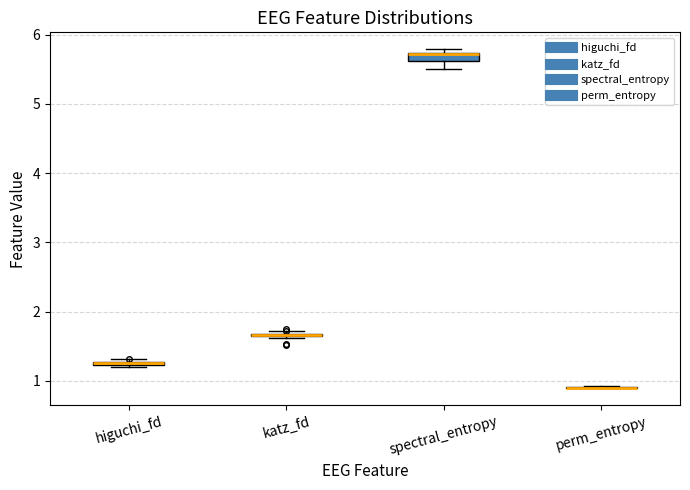

Where is the upper edge of the box for higuchi_fd on the y-axis? The values are not printed on the chart, so give them approximately, as read against the axis.

1.3